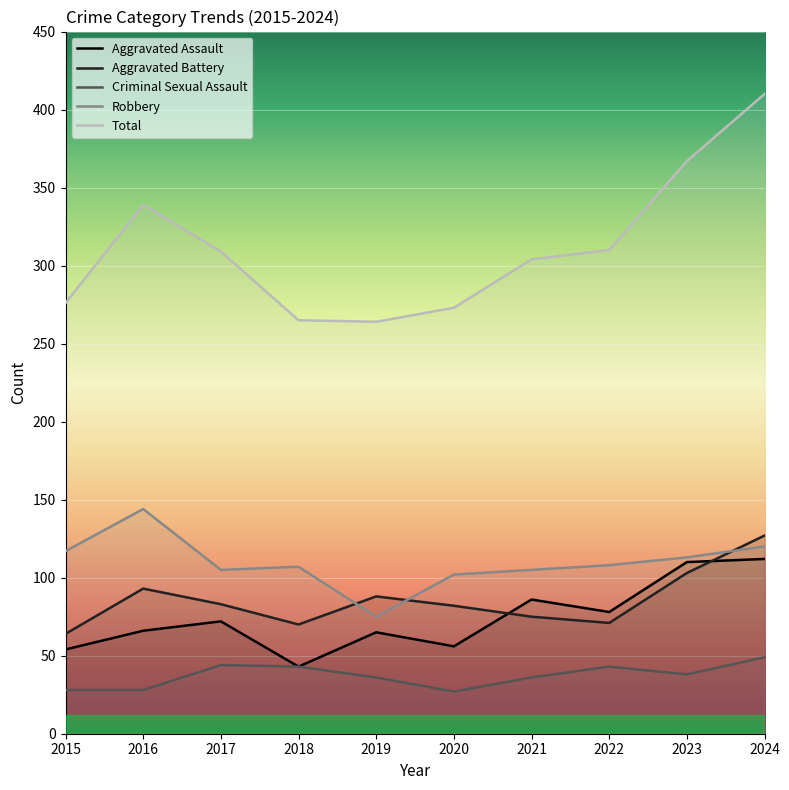

True or false: Criminal Sexual Assault and Aggravated Assault intersect in this chart.

False